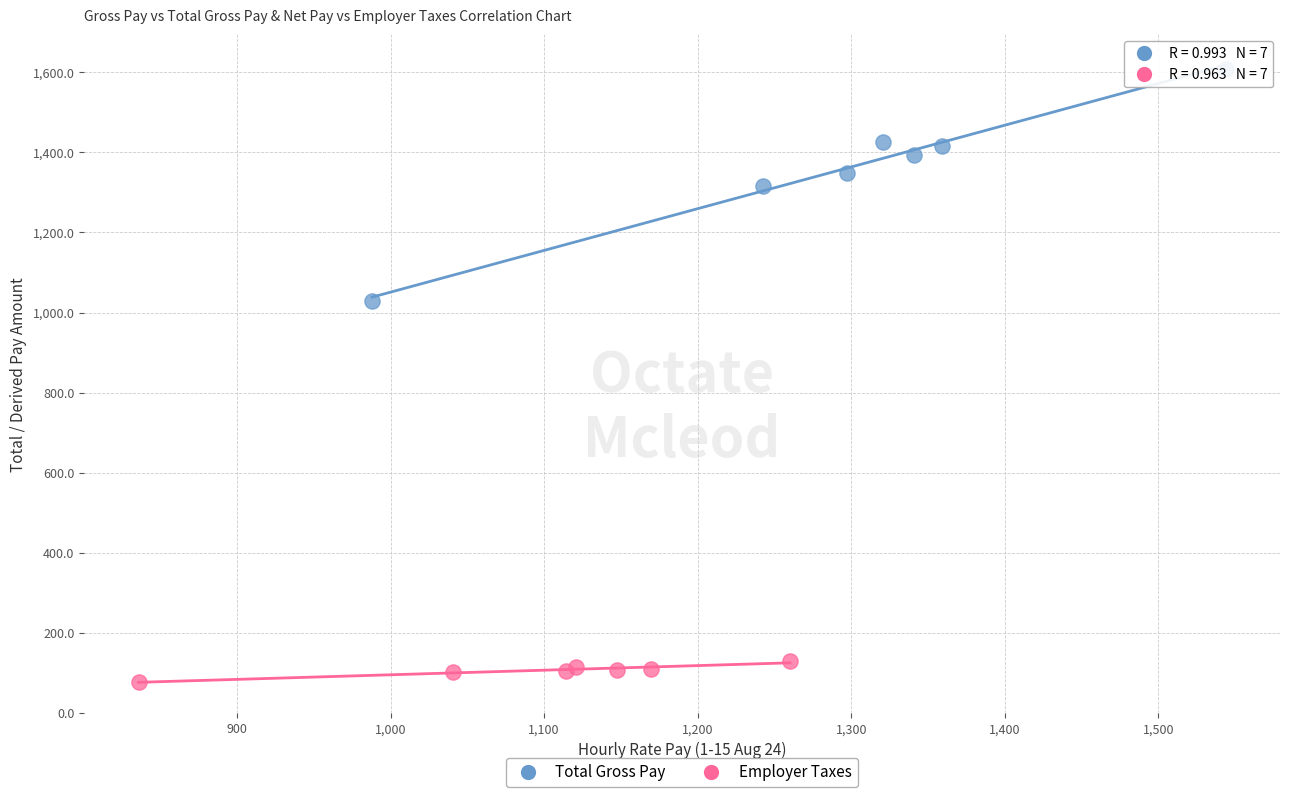

Which series contains the lowest Y value?

Employer Taxes